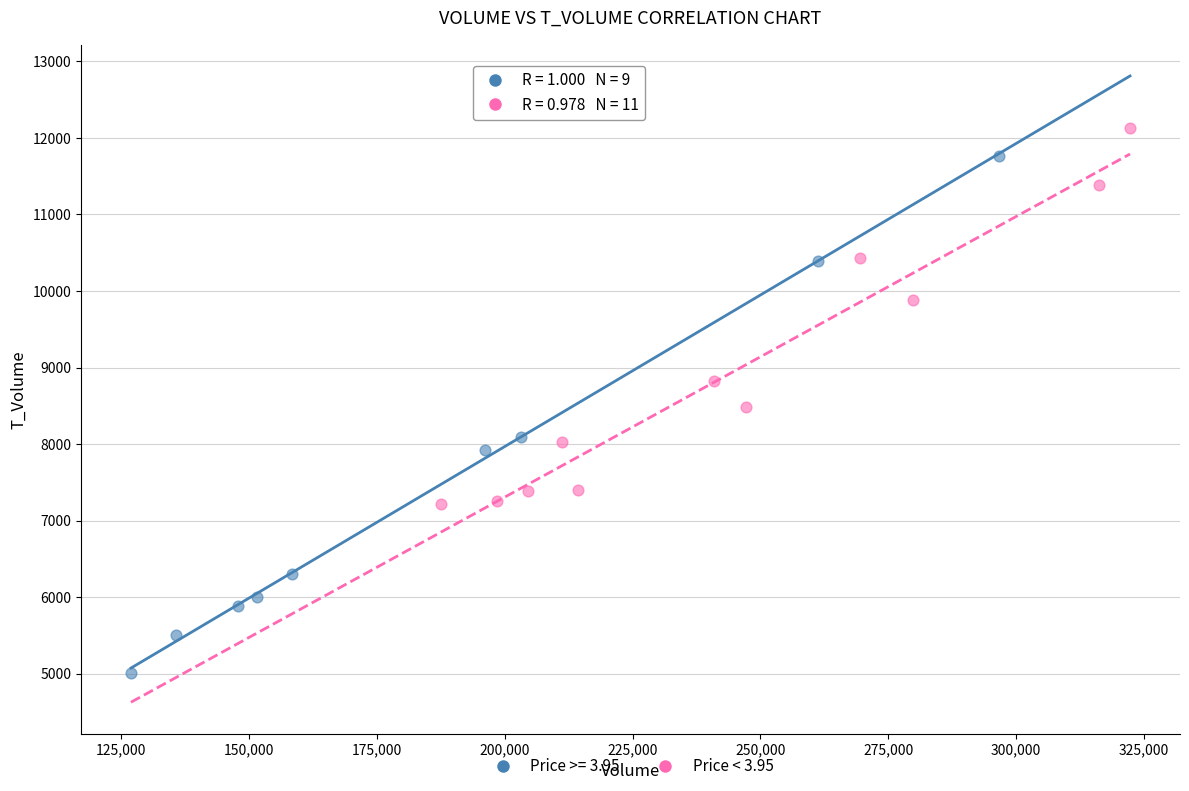

Which series has the widest spread of Y values?

Price >= 3.95